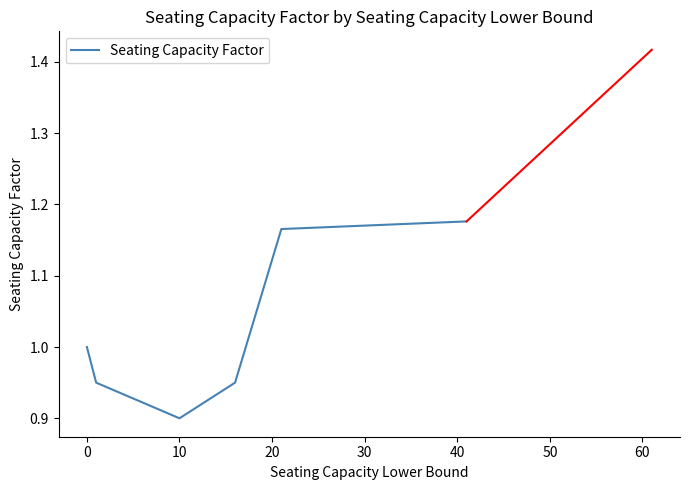

How many interior local valleys (lower than both neighbors) does the data have?

1